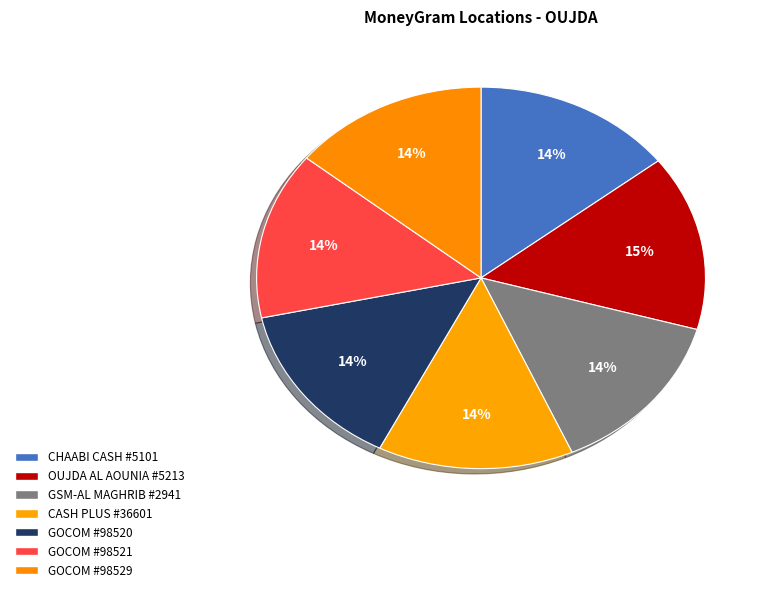

Count the number of slices in the pie.

7